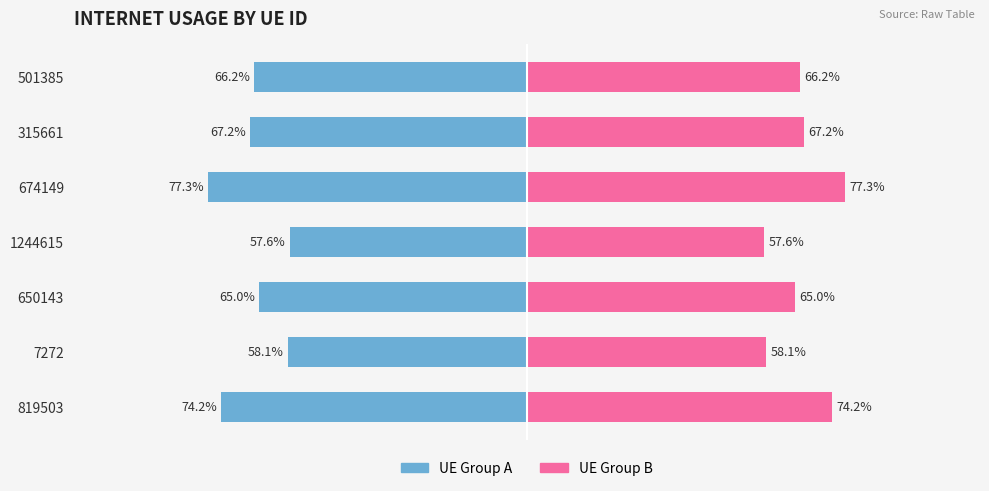

How many bars are there in total?

14